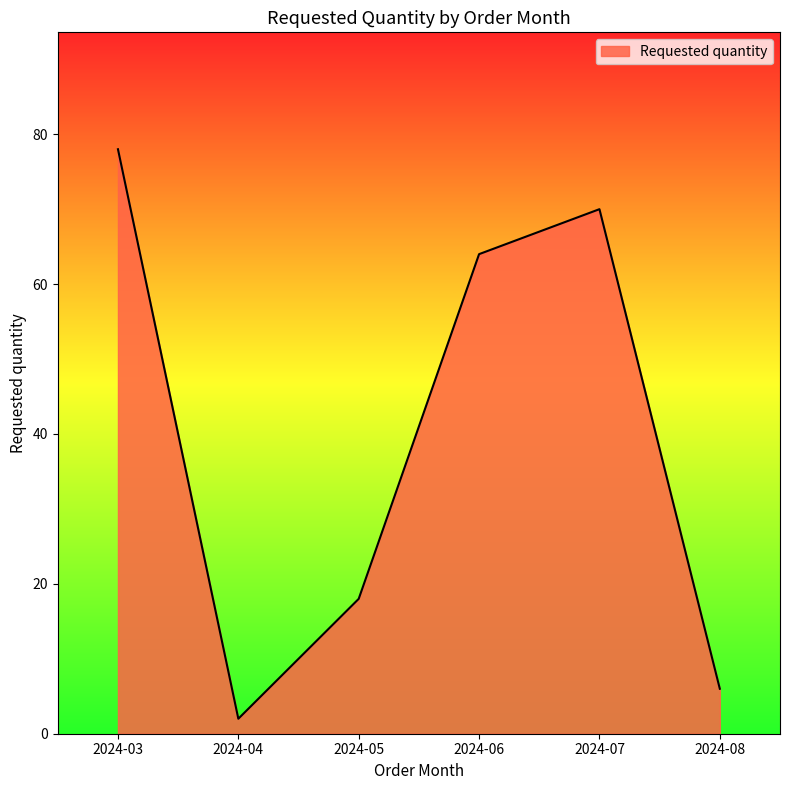

Count the number of categories in the chart.

6